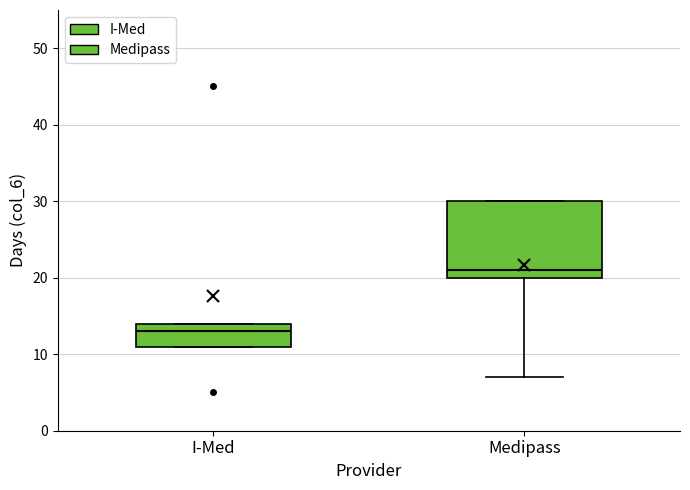

Where is the upper edge of the box for Medipass on the y-axis? The values are not printed on the chart, so give them approximately, as read against the axis.

30